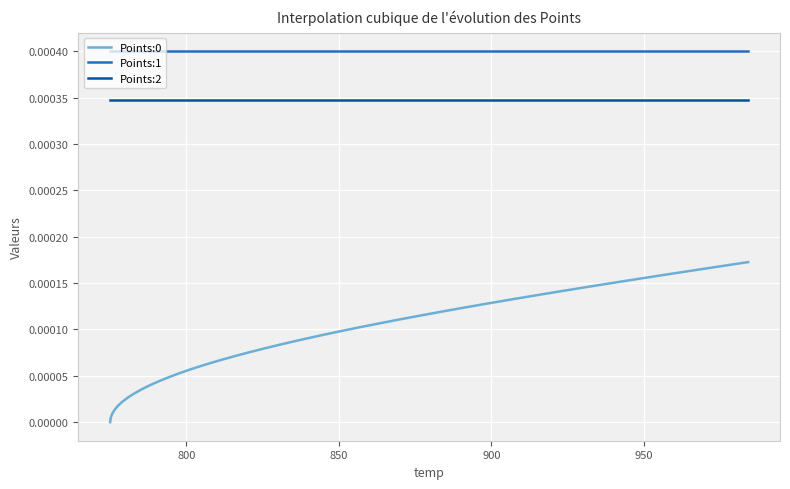

True or false: Points:0 and Points:2 intersect in this chart.

False